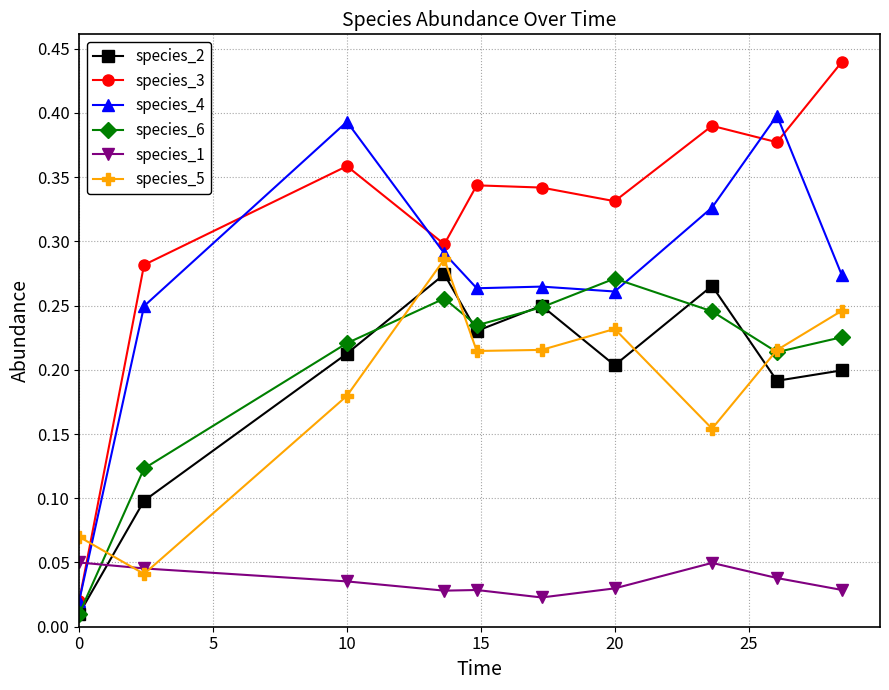

True or false: species_2 has more than 2 points higher than both neighbors.

True